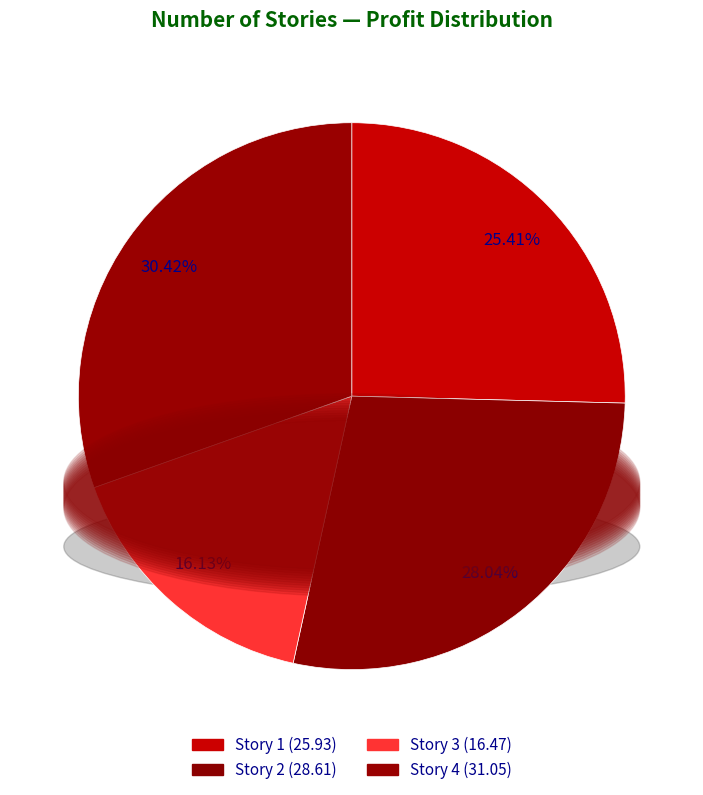

Is there a majority slice in this chart?

No